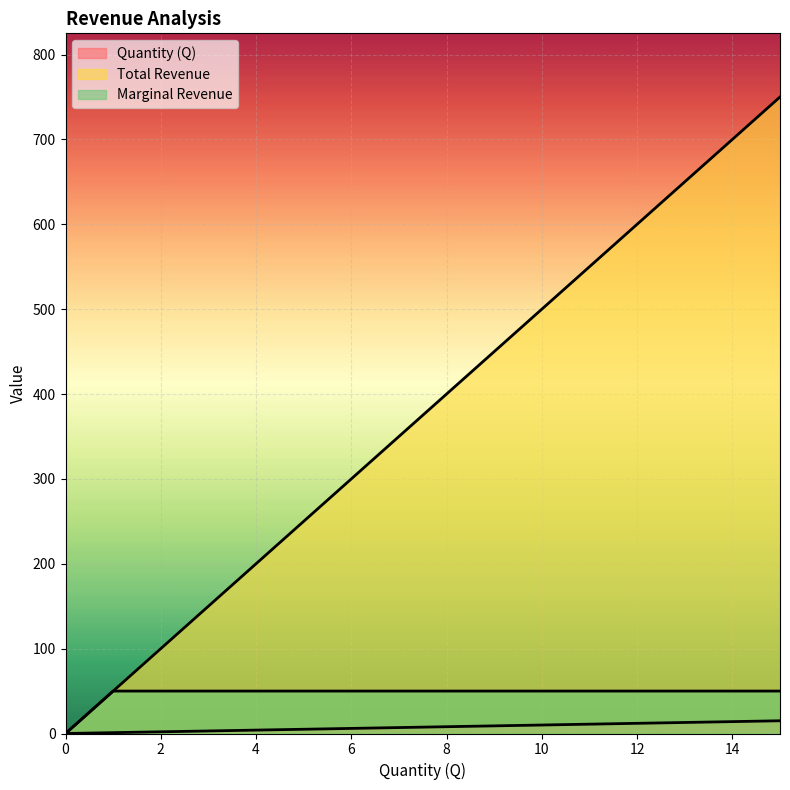

Reading left to right, list all the values displayed in this chart.

Quantity (Q): 0=0	1=1	2=2	3=3	4=4	5=5	6=6	7=7	8=8	9=9	10=10	11=11	12=12	13=13	14=14	15=15
Total Revenue: 0=0	1=50	2=100	3=150	4=200	5=250	6=300	7=350	8=400	9=450	10=500	11=550	12=600	13=650	14=700	15=750
Marginal Revenue: 0=0	1=50	2=50	3=50	4=50	5=50	6=50	7=50	8=50	9=50	10=50	11=50	12=50	13=50	14=50	15=50